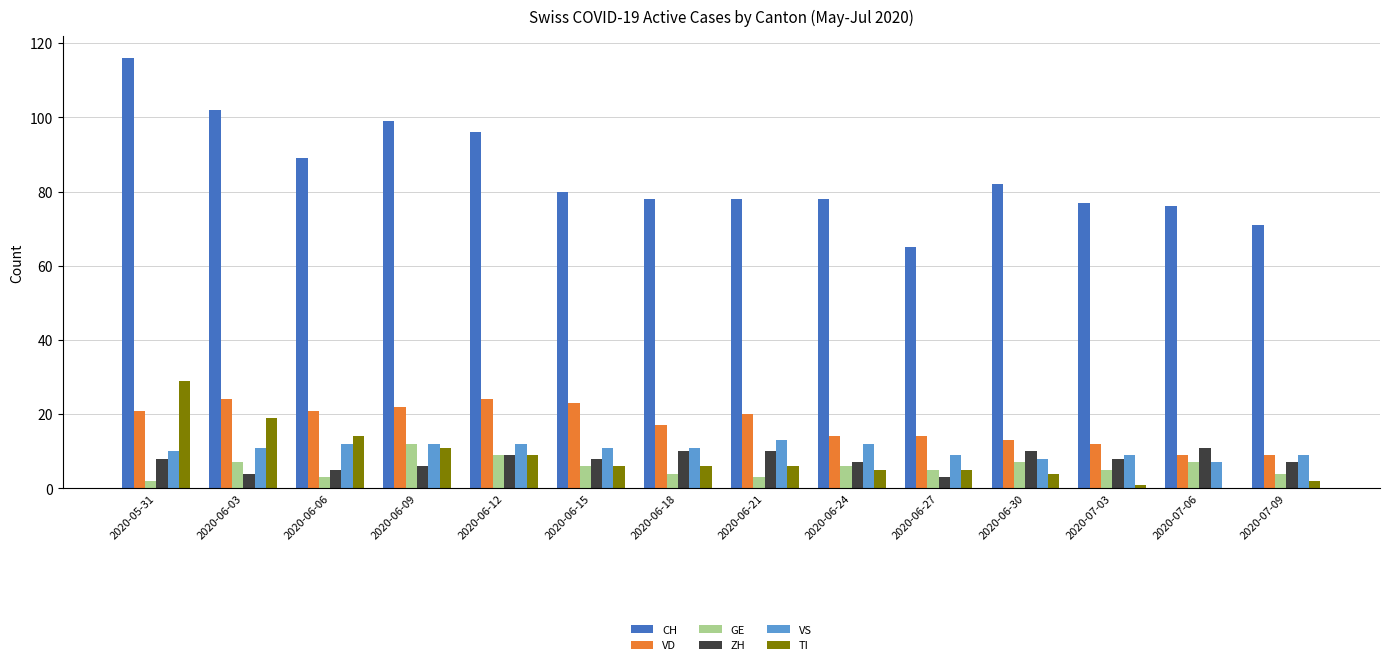

How many categories are shown in the chart?

14